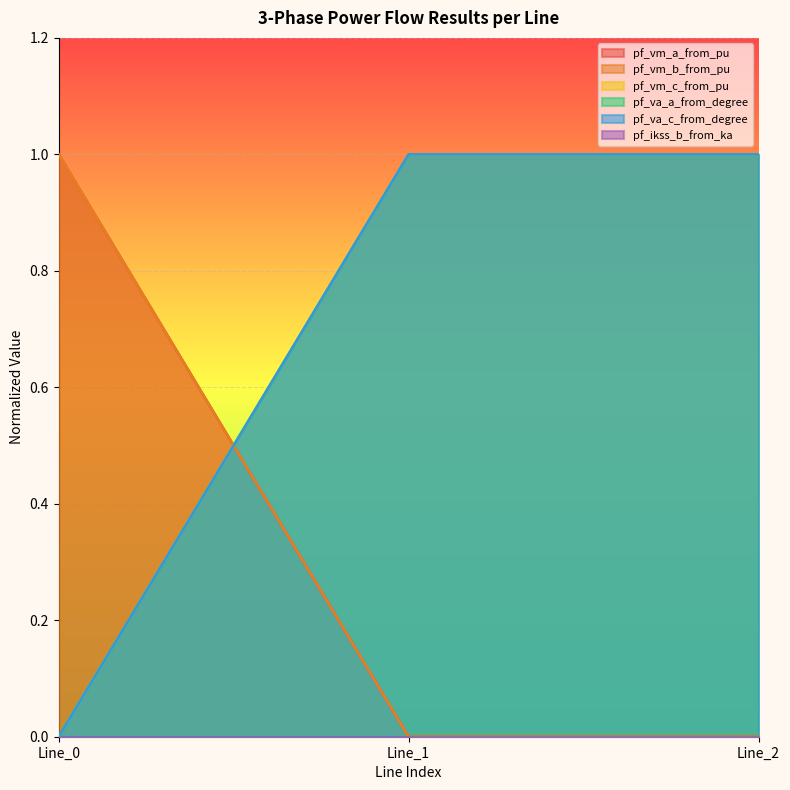

Reading left to right, list all the values displayed in this chart.

pf_vm_b_from_pu: 1	0	0
pf_vm_c_from_pu: 1	0	0
pf_va_c_from_degree: 0	1	1